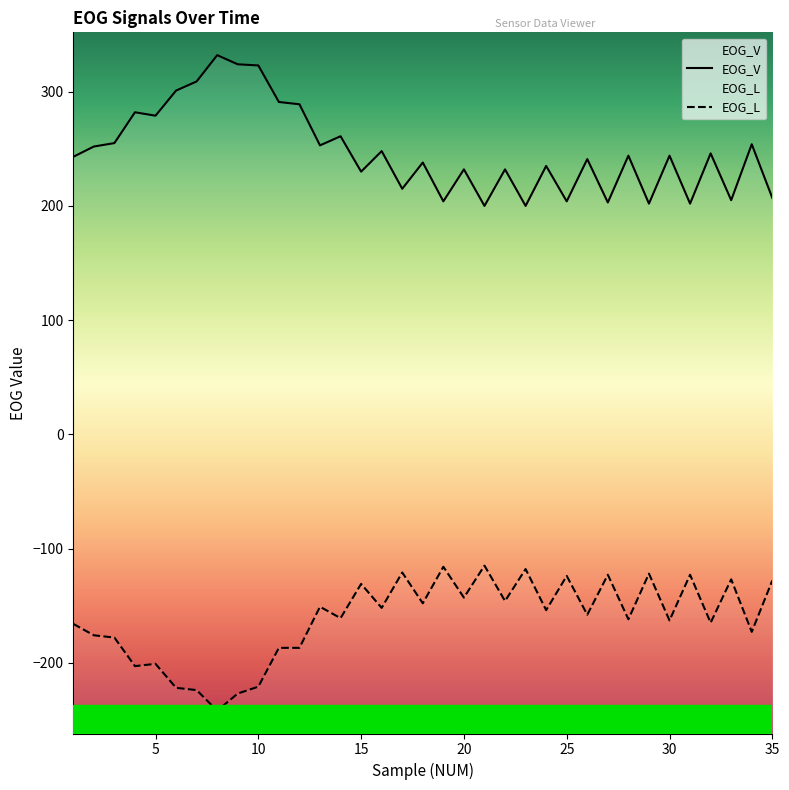

How many data points in EOG_L are less than -158?

17